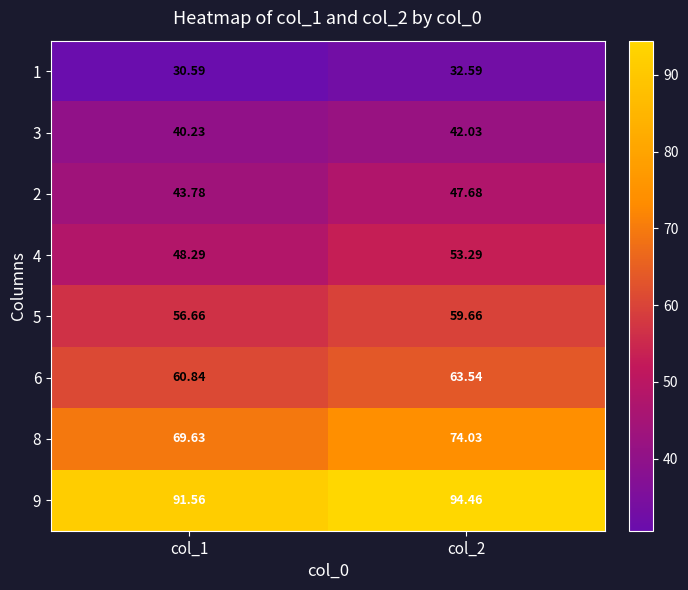

Is the value of 1 at col_1 greater than the value of 4 at col_1?

No